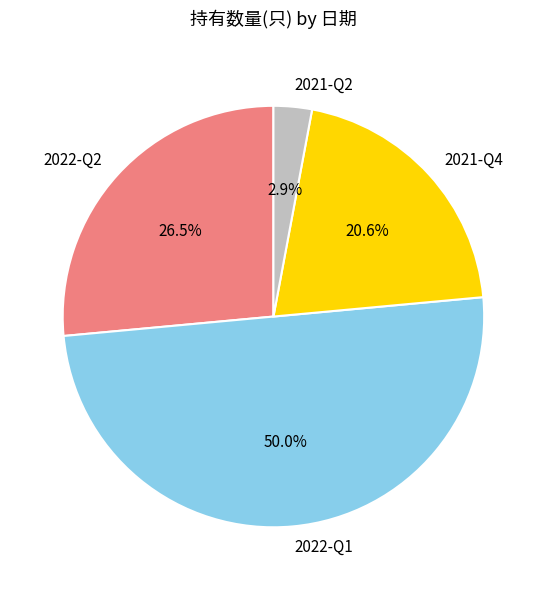

What is the smallest slice in the pie chart?

2021-Q2